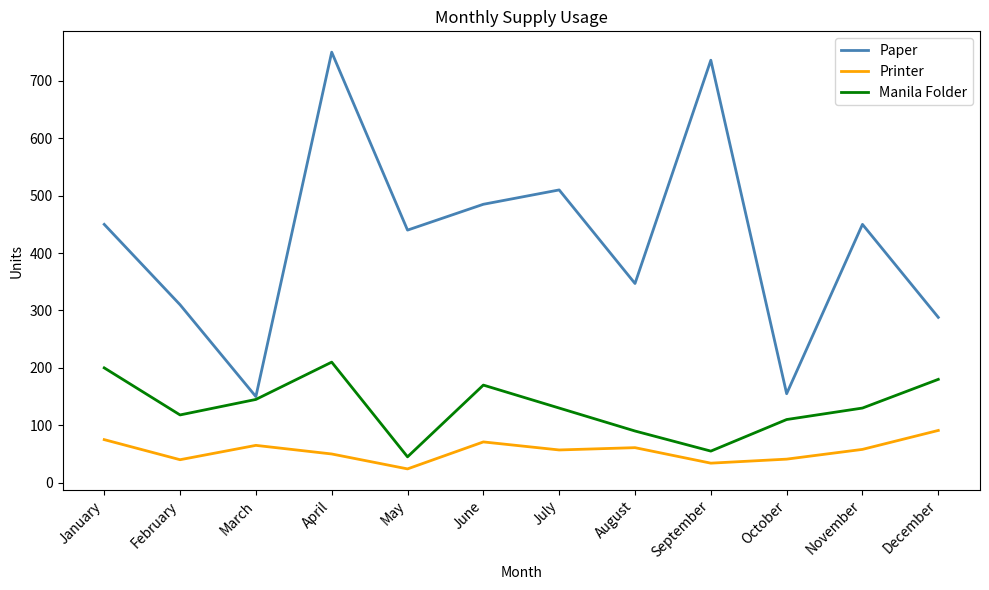

What is the total value across all series at December?

559